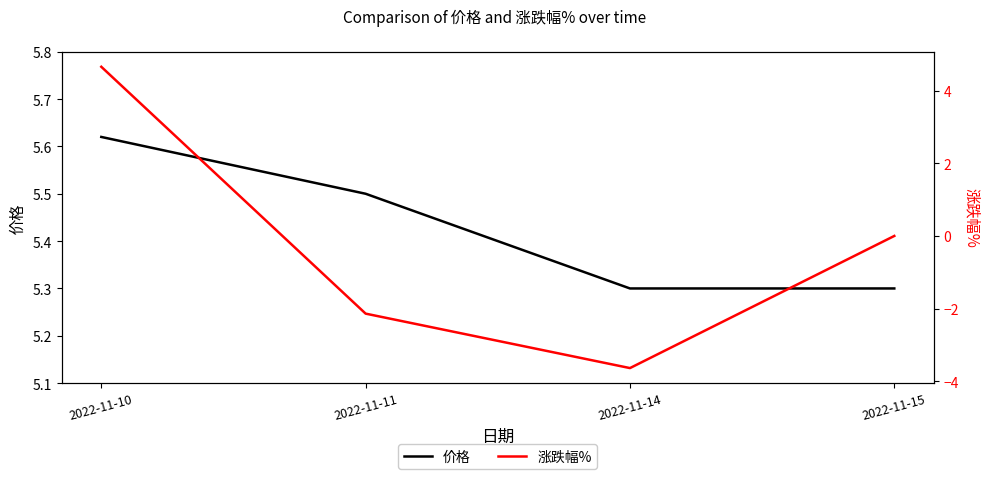

True or false: 价格 has more than 2 interior local peaks.

False